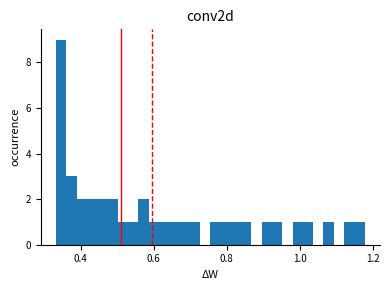

Read against the x-axis, roughly where is the centre of the tallest bar?

0.34